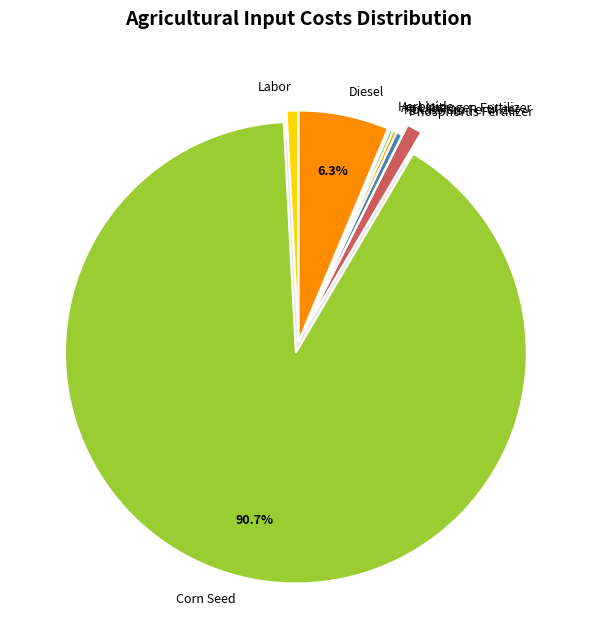

Count the number of slices in the pie.

13